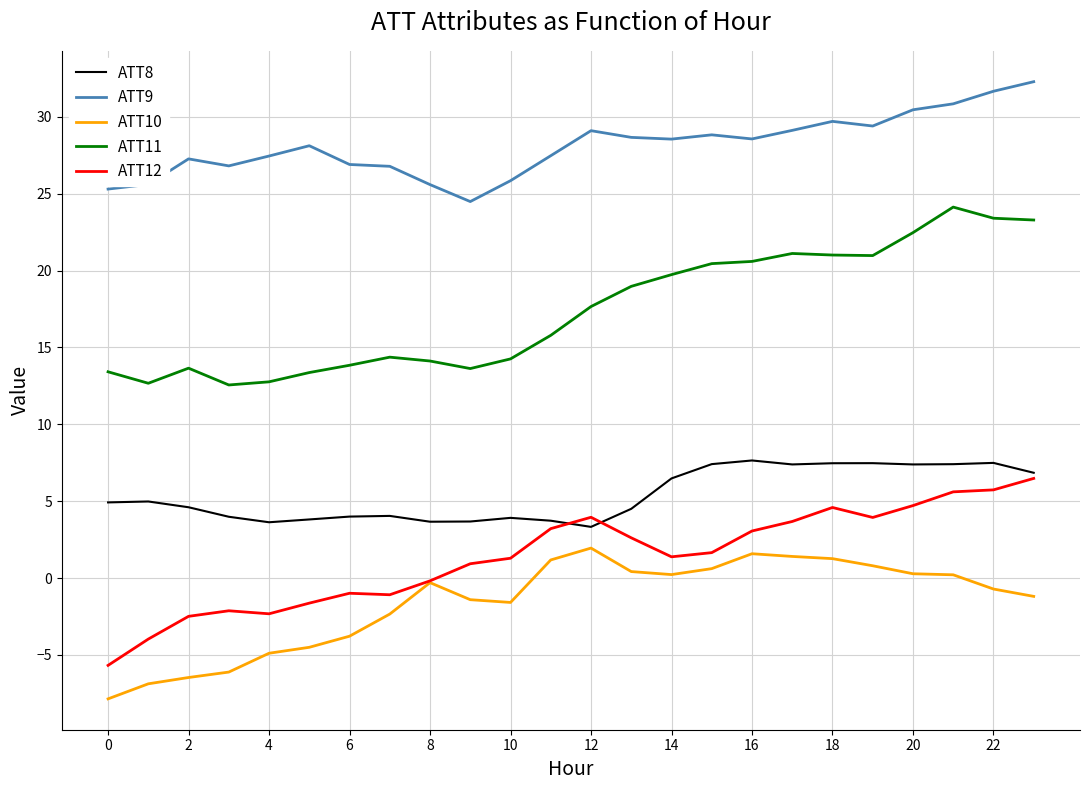

True or false: ATT10 and ATT8 intersect in this chart.

False